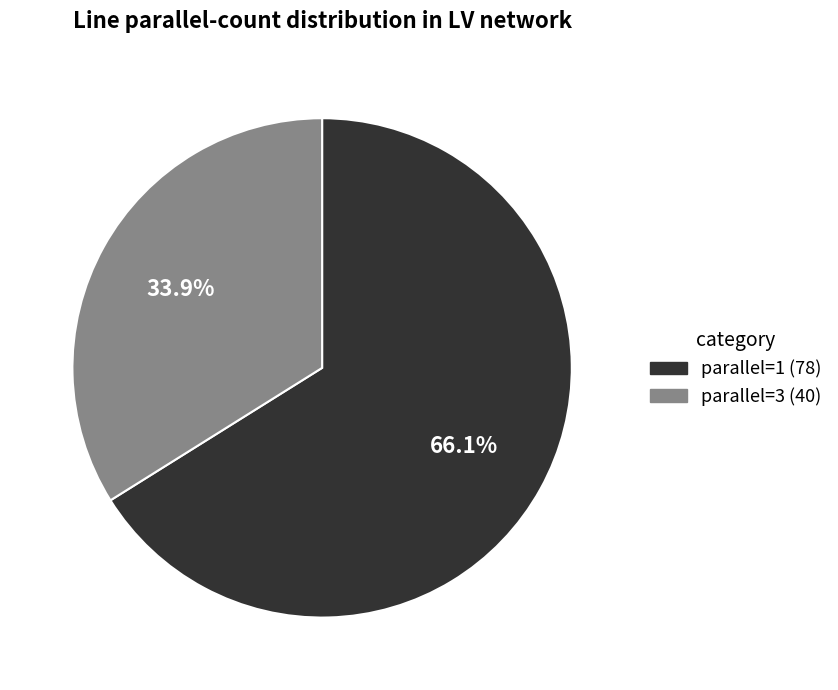

Does any single category account for the majority?

Yes